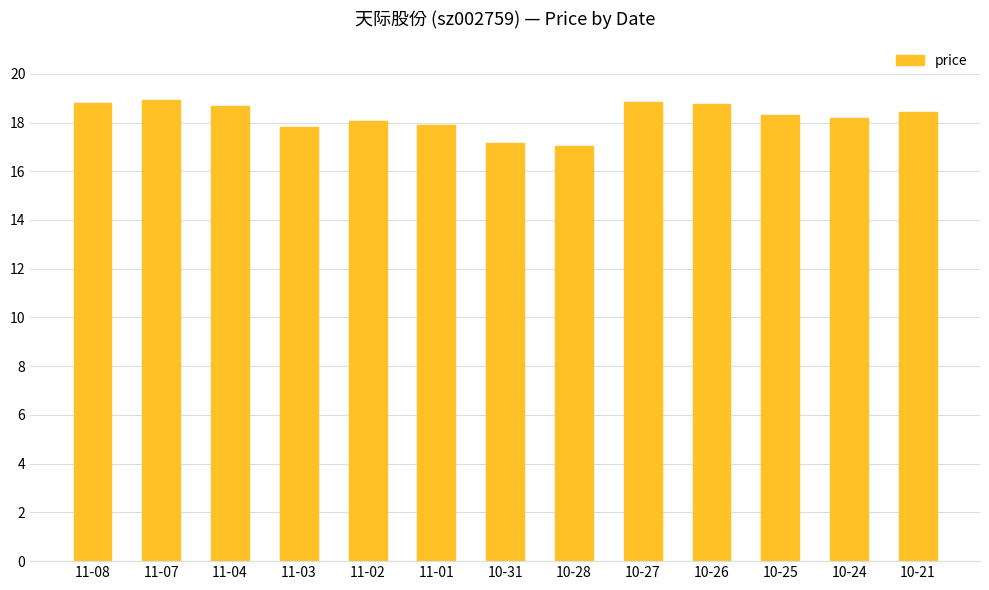

At which label is the value closest to 17?

10-28